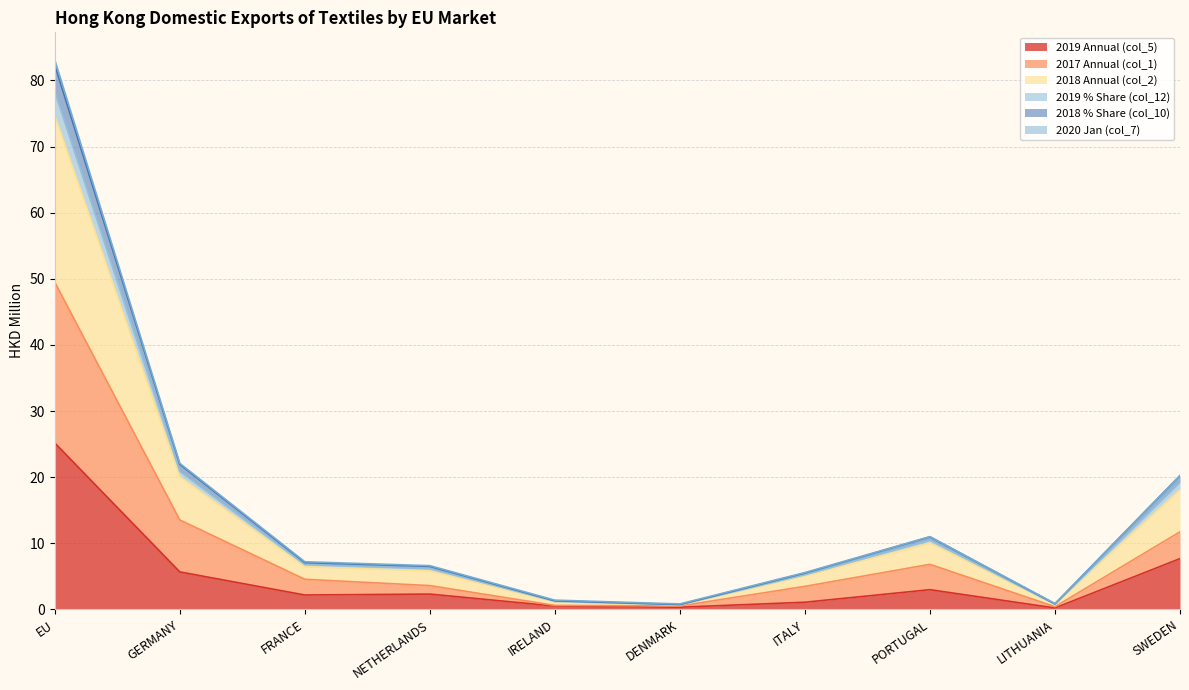

At which label does 2019 Annual (col_5) reach its peak?

EU